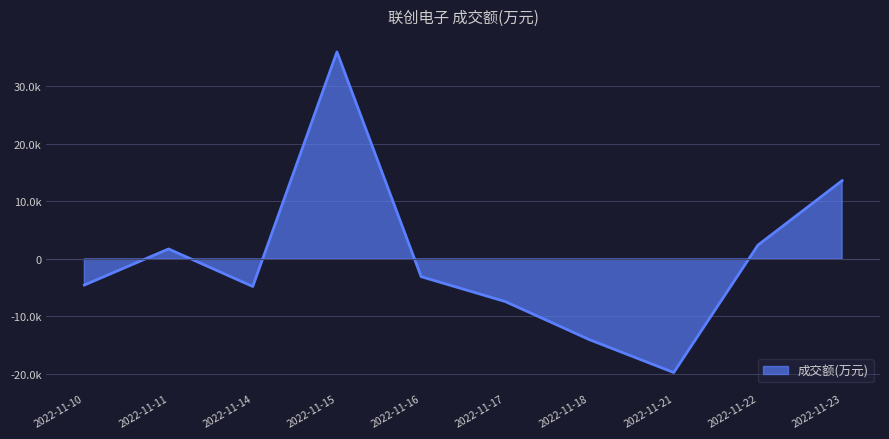

How many lines are shown in the chart?

1